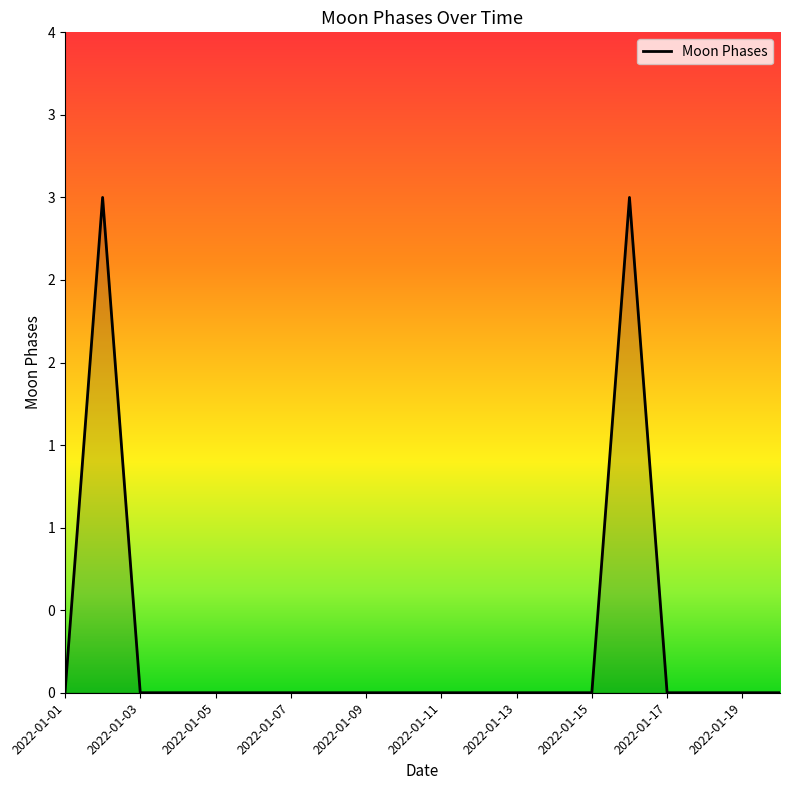

True or false: there are more than 2 points higher than both neighbors.

False